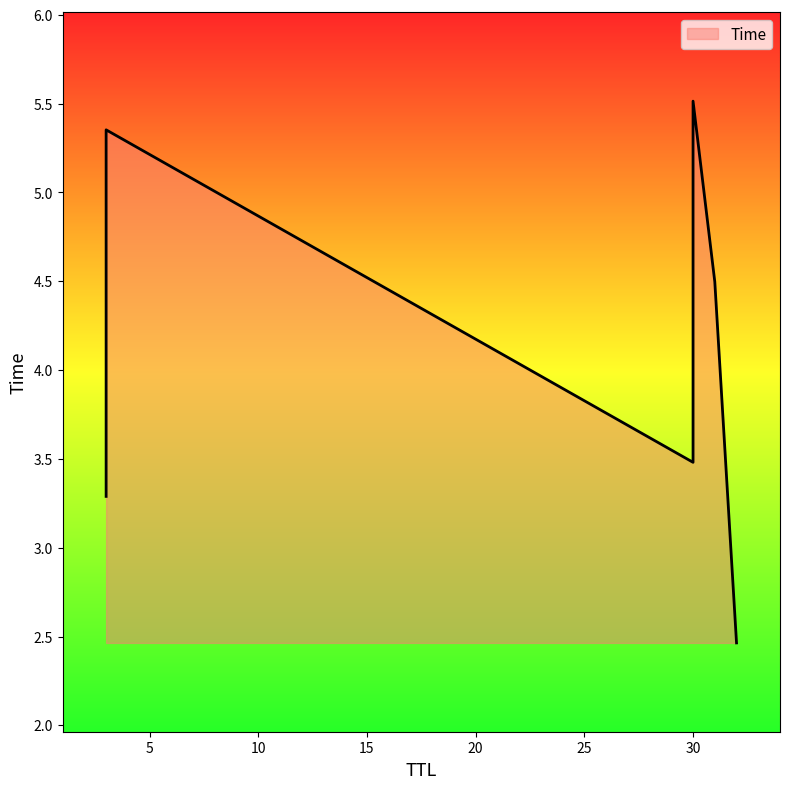

Reading left to right, extract all data points from this chart.

32=2.5	3=3.3	30=3.5	31=4.5	3=5.4	30=5.5